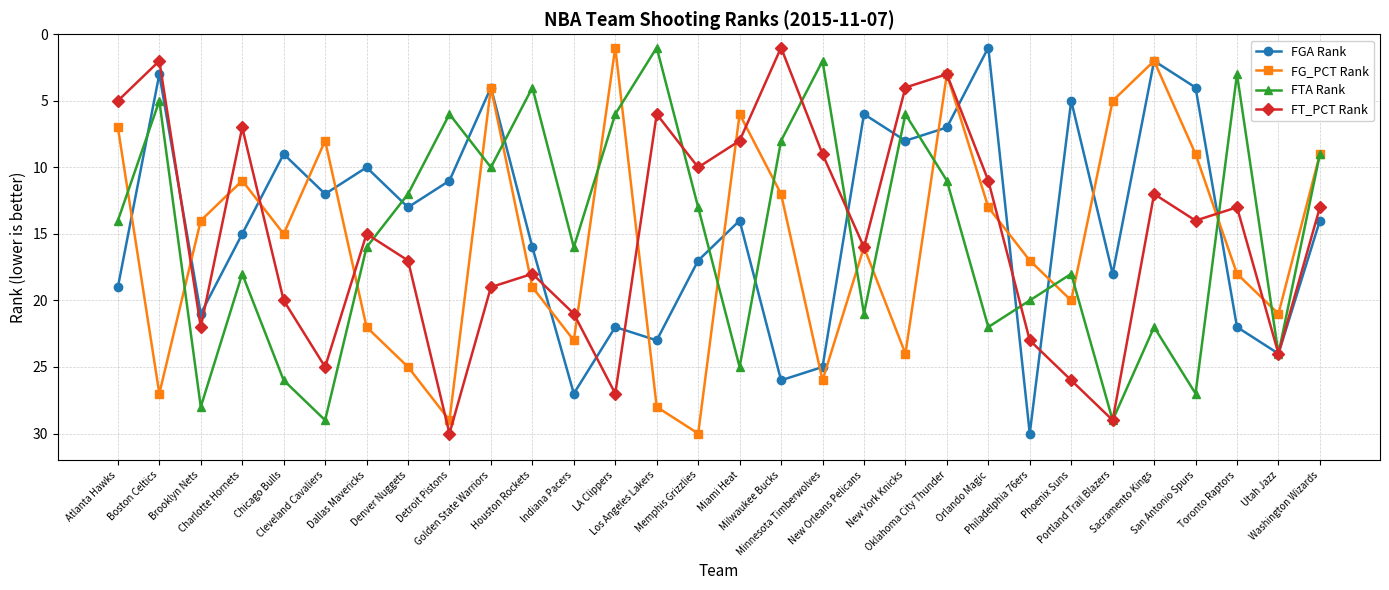

What is the greatest value displayed?

30